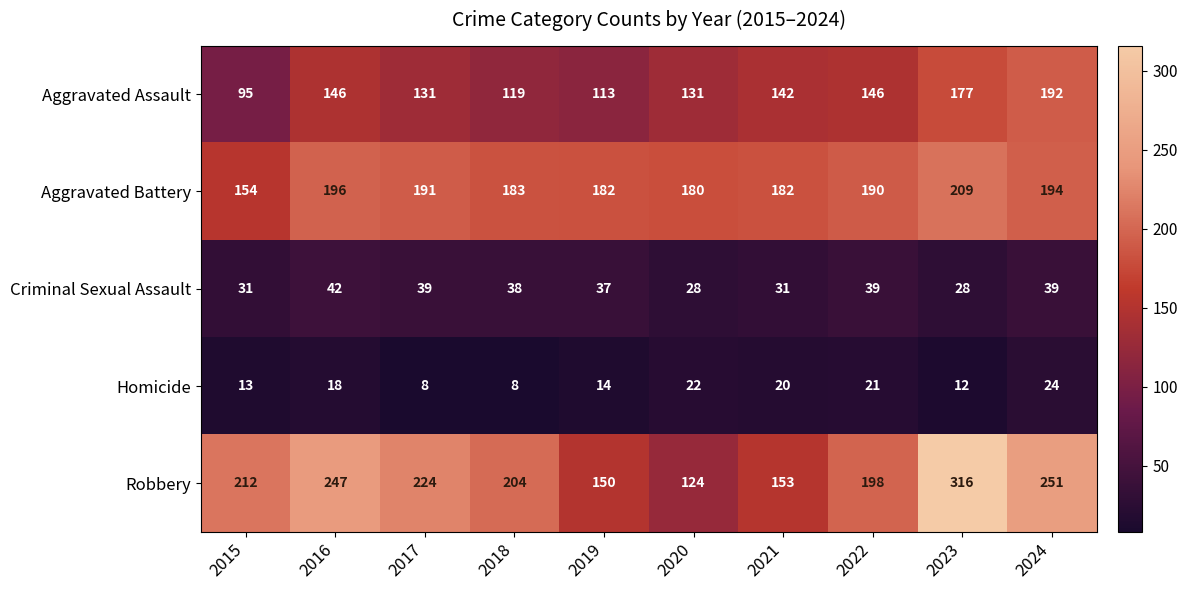

Which series has the largest total across all categories?

Robbery